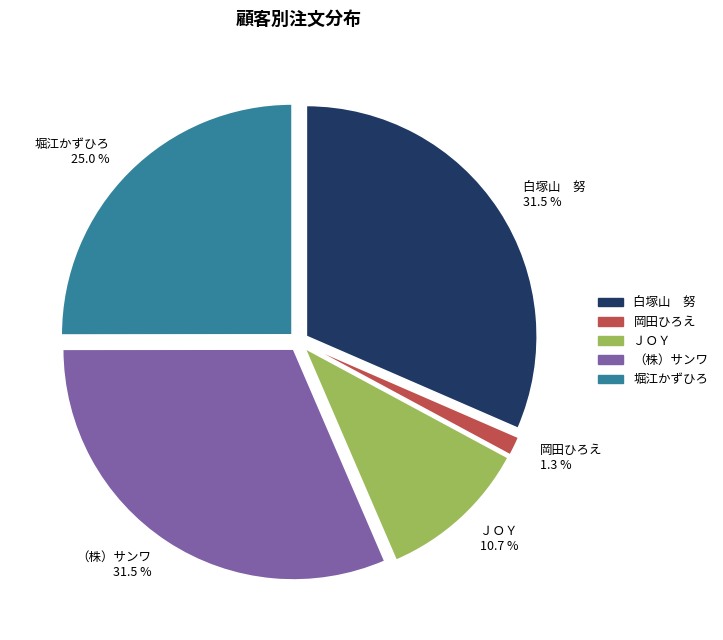

How many segments does this pie chart have?

5